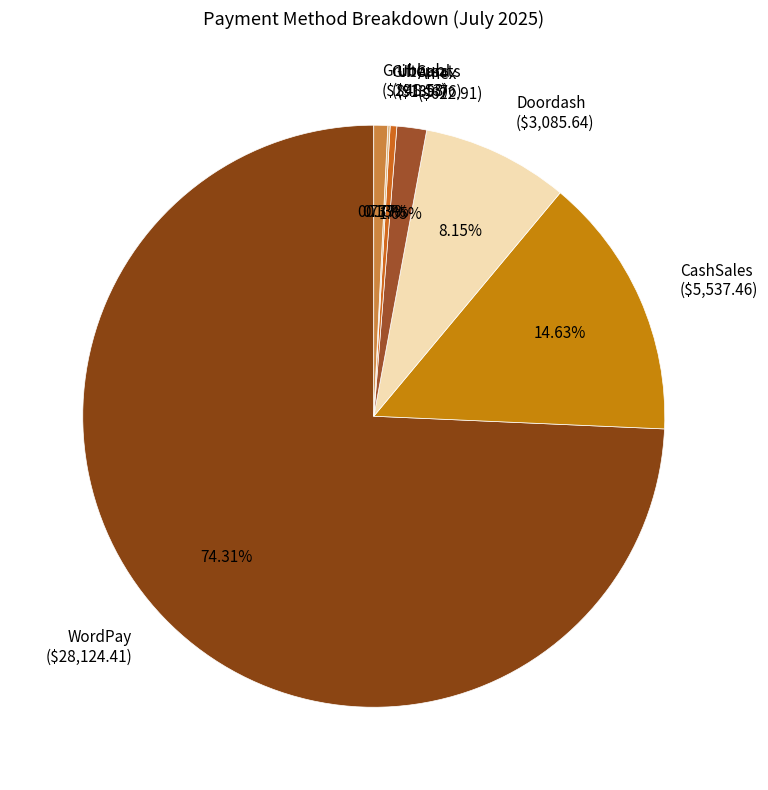

Is WordPay ($28,124.41) the majority of the pie?

Yes